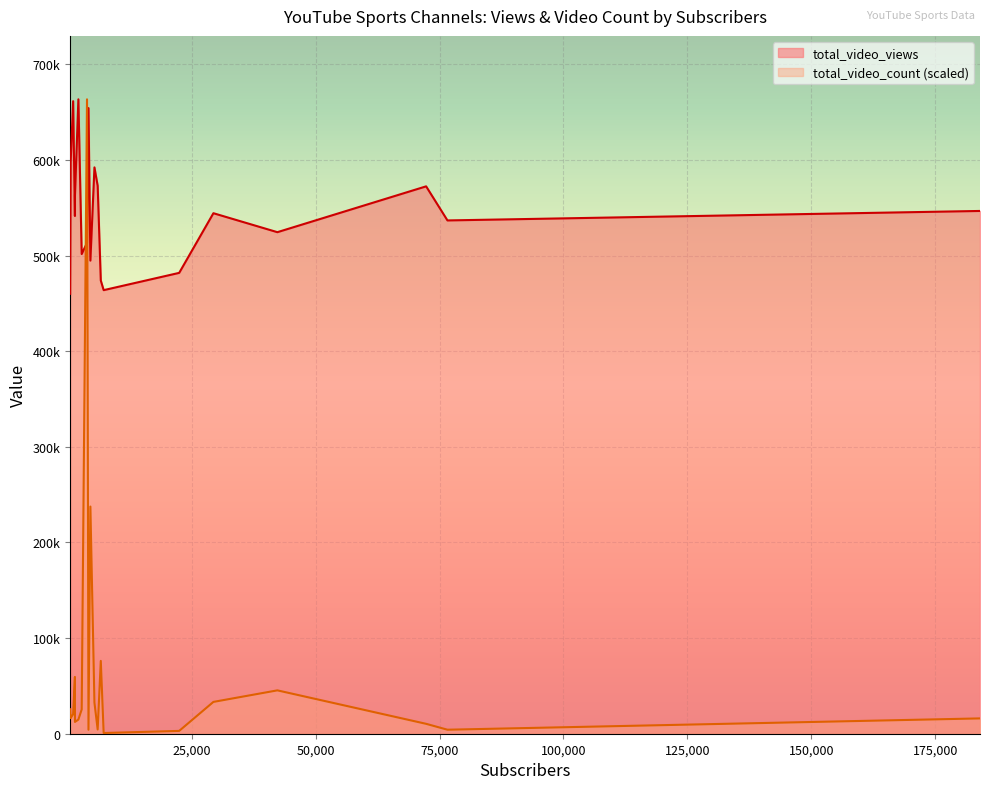

List the series in order of their overall mean, lowest first.

total_video_count (scaled), total_video_views